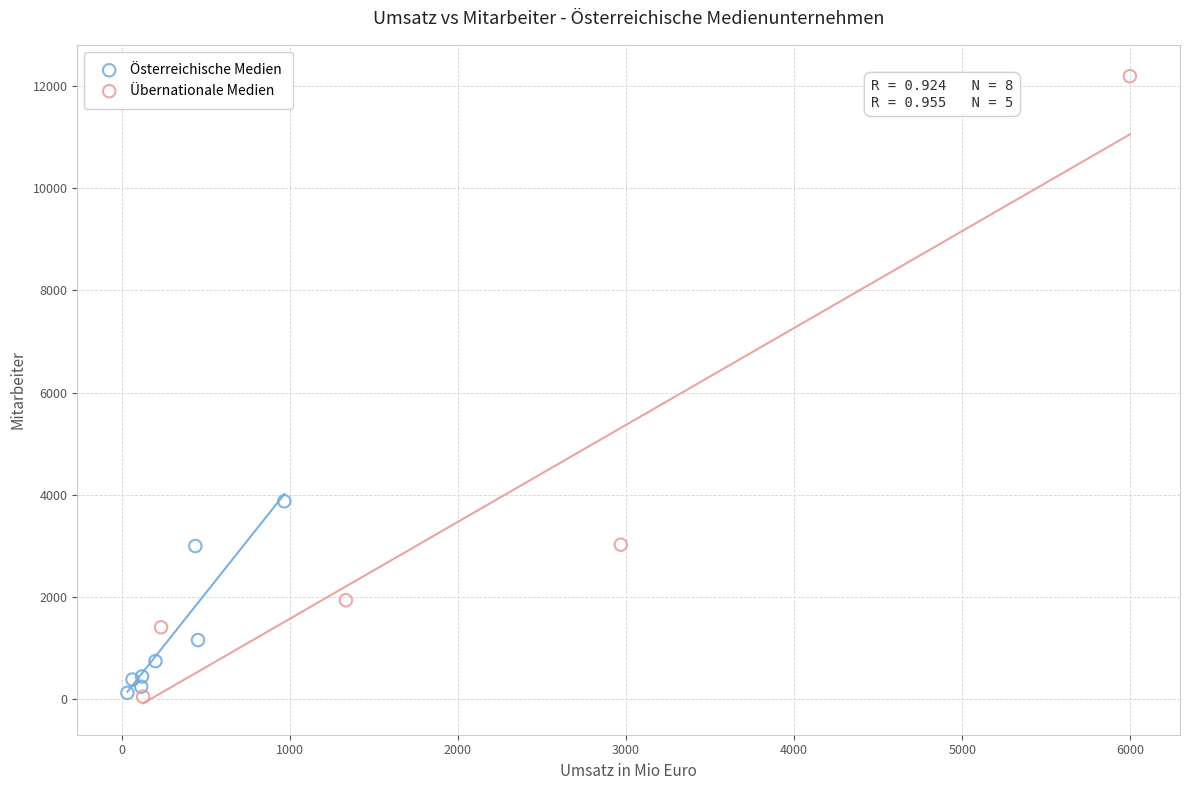

Which series has the largest Y range (max minus min)?

Übernationale Medien